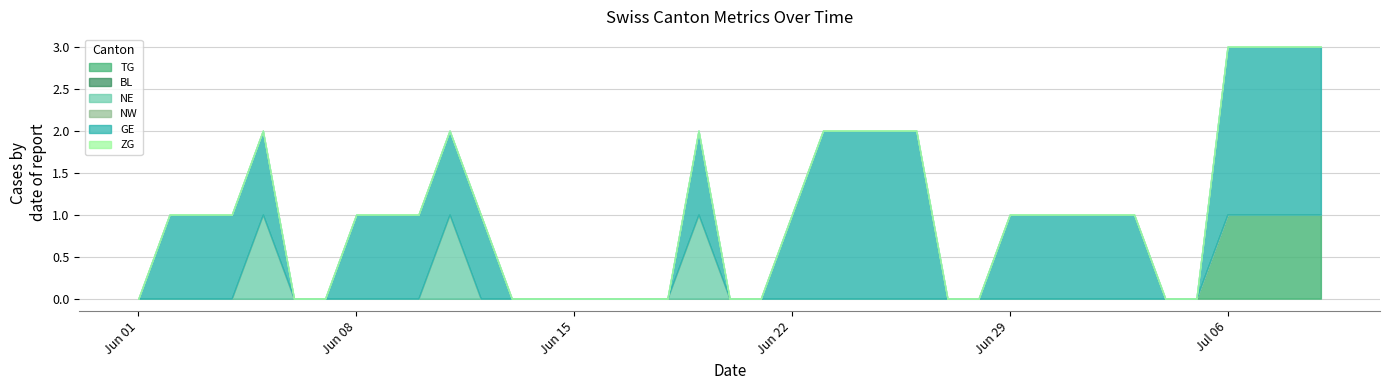

What is the difference between the maximum and minimum values in the GE series?

2